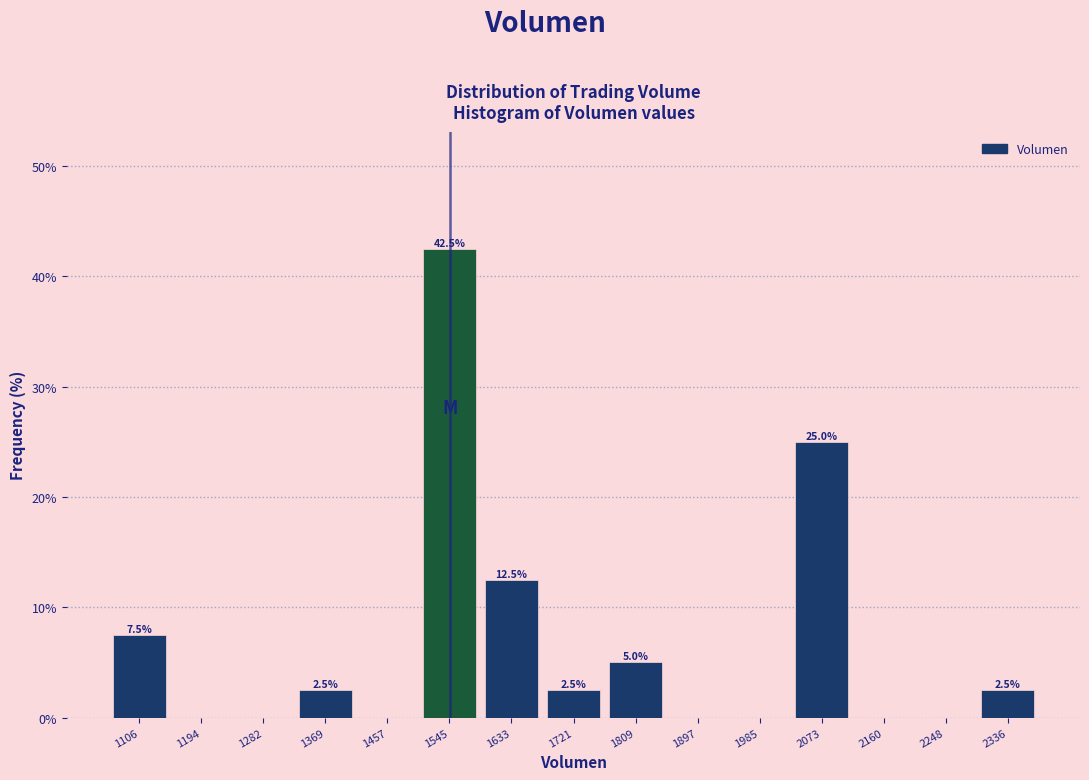

Over which range of the x-axis is the bar tallest?

1500 to 1590